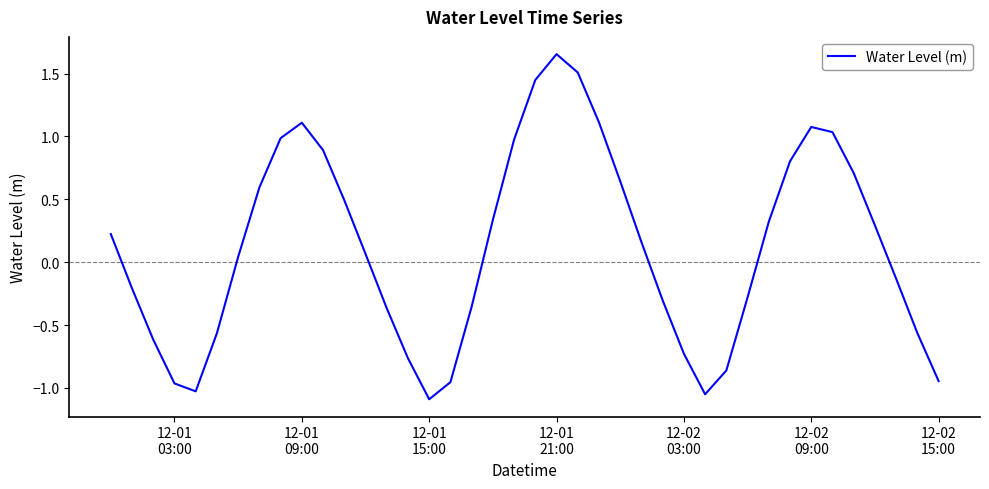

How many negative values are there?

18